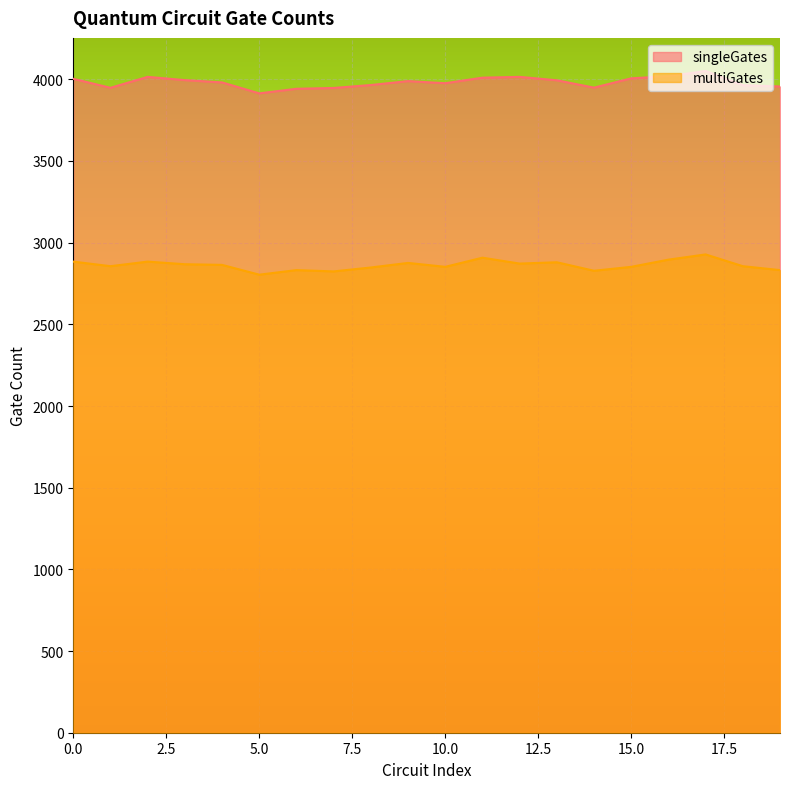

At how many categories does at least one series exceed 3958?

14